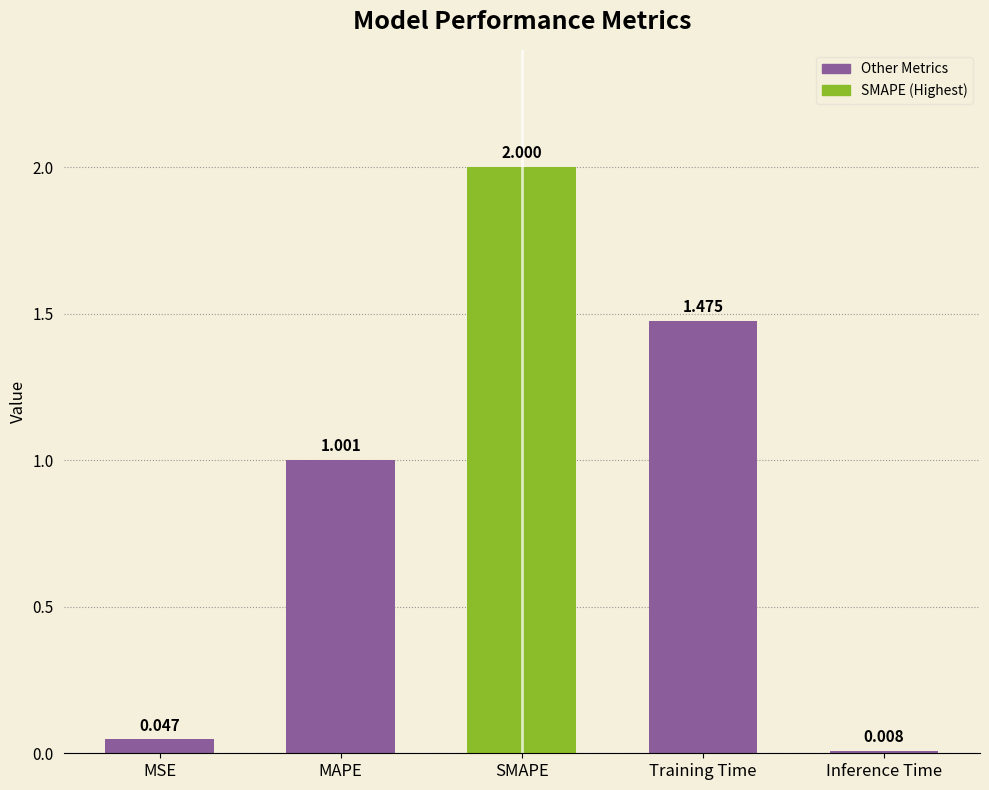

At which category does the chart reach its peak across all series?

SMAPE